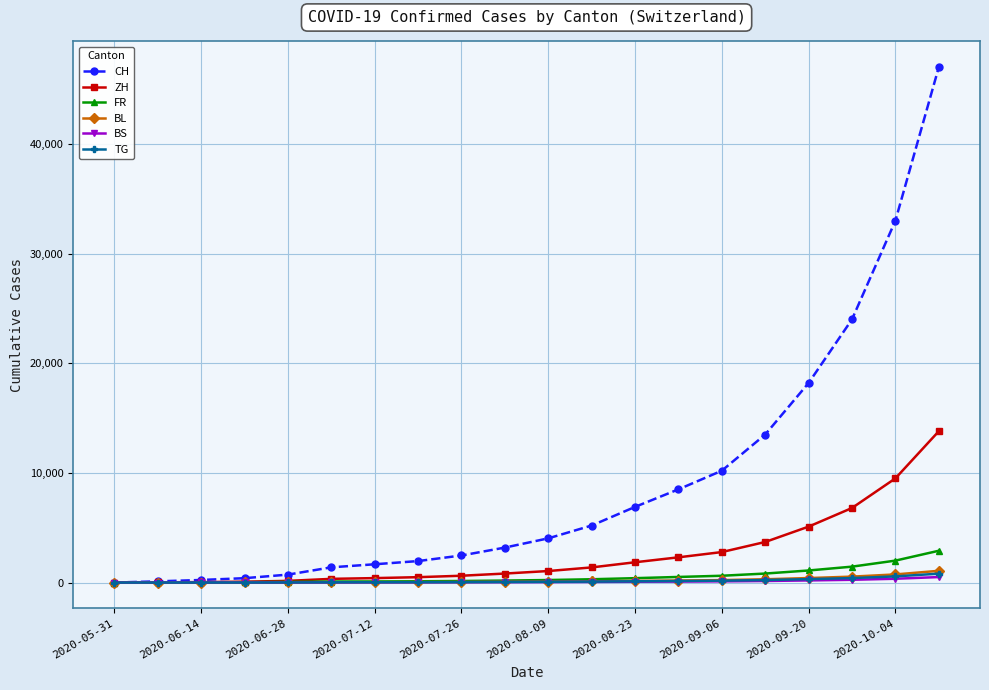

How many data points in TG are less than 66?

10